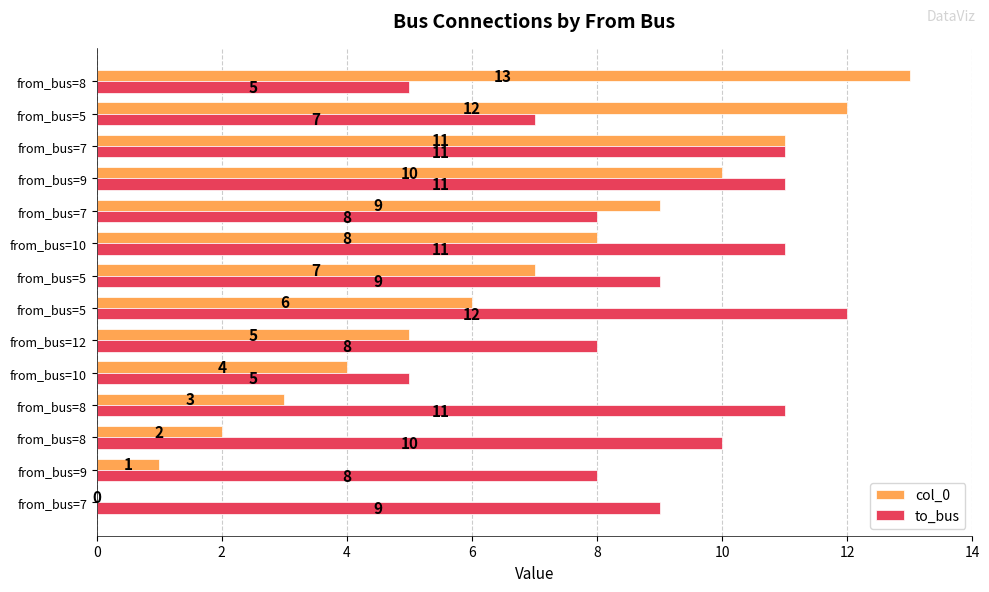

What is the average value of the to_bus series?

9